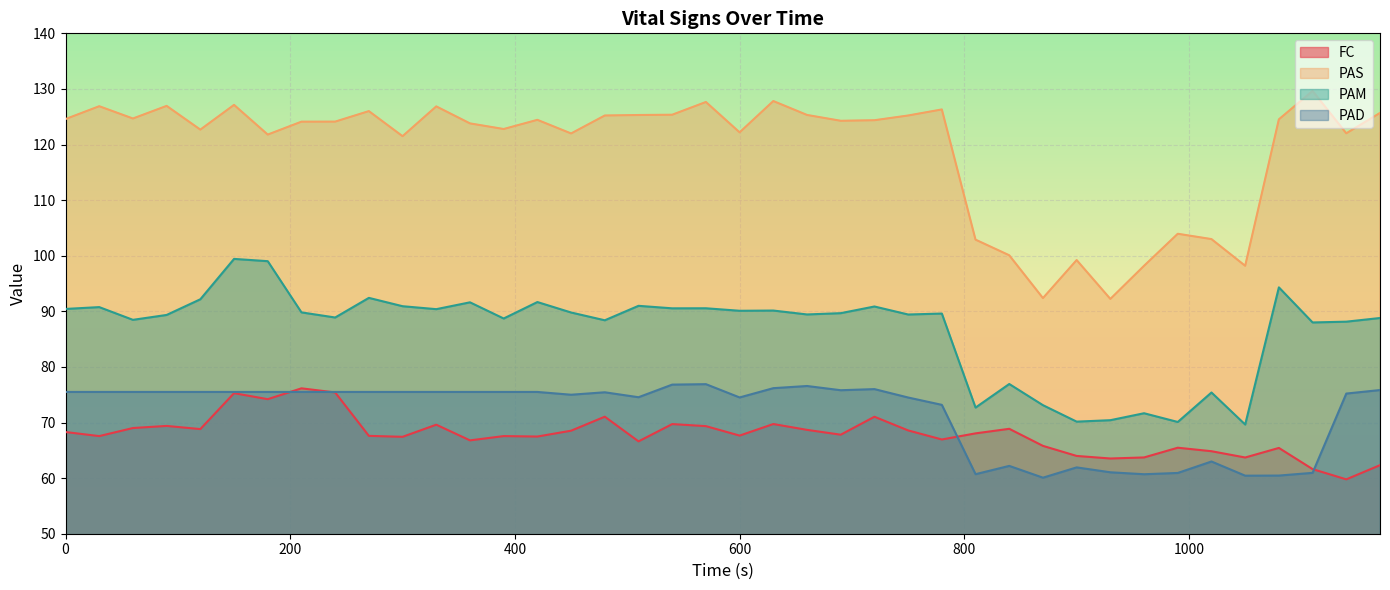

Is the value of PAS at 570 greater than the value of FC at 420?

Yes